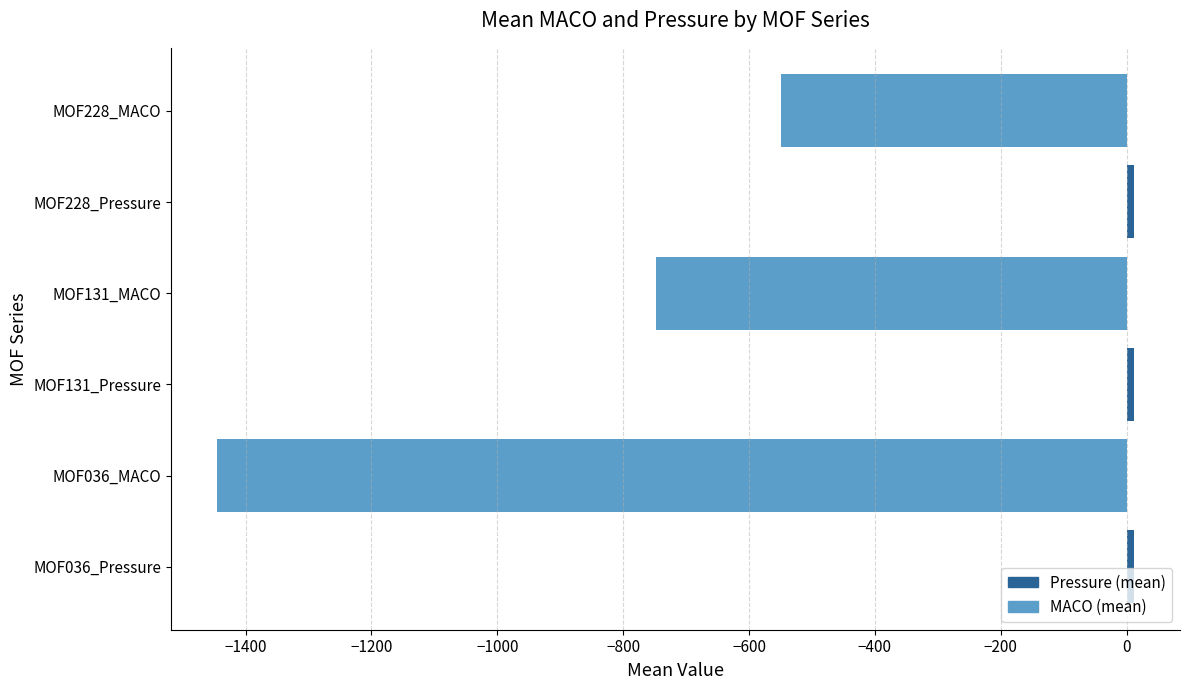

What is the minimum value shown in the chart?

-1445.4